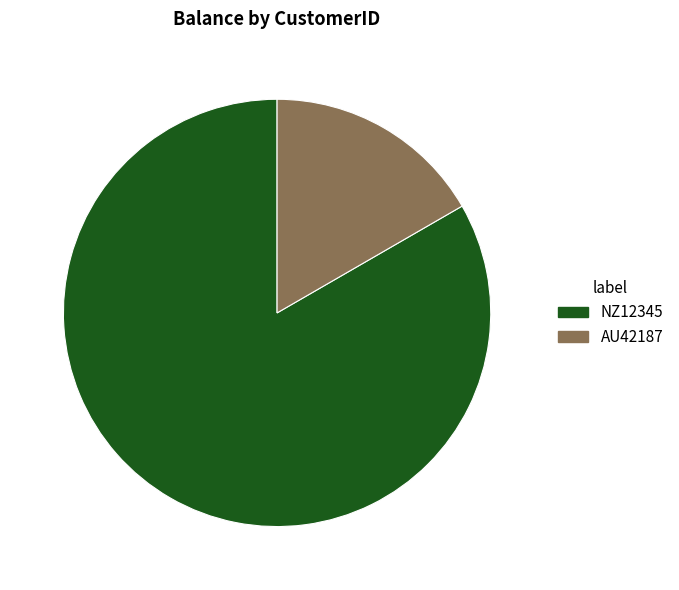

Combined, do AU42187 and NZ12345 account for over 50%?

Yes